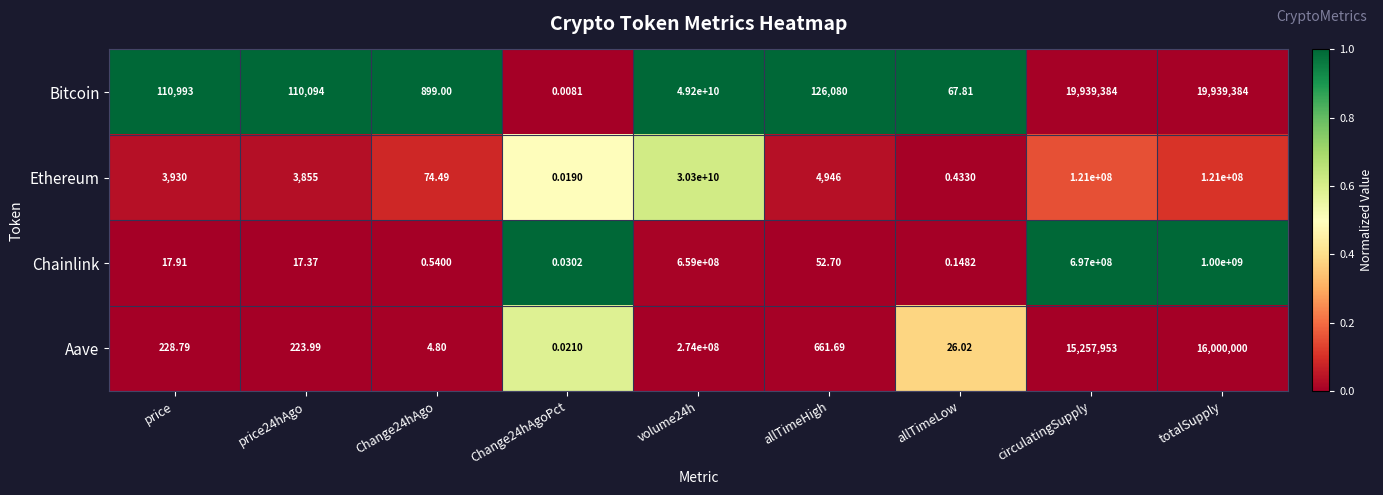

How many series are shown in this chart?

4